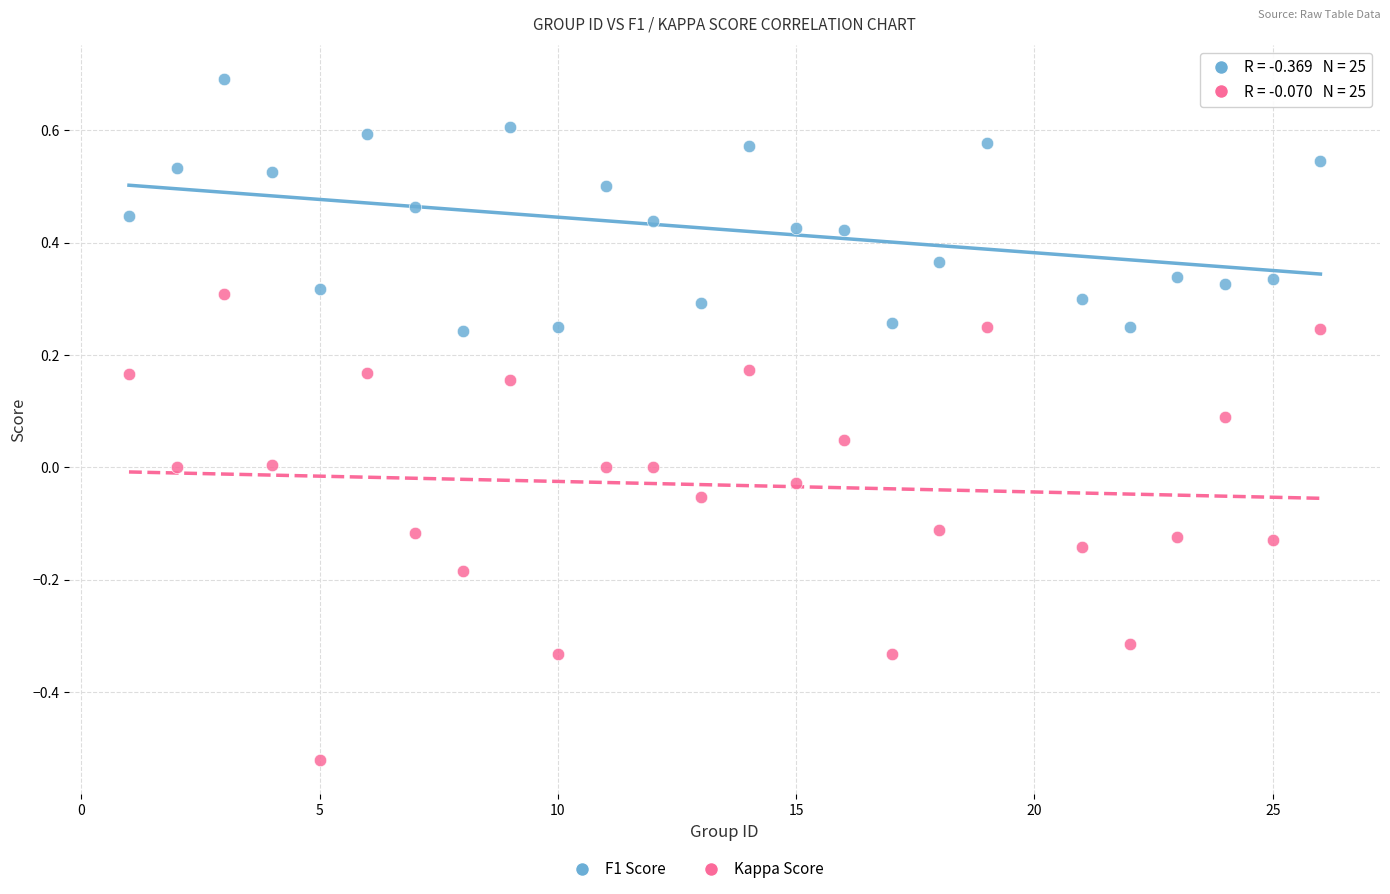

Which series contains the lowest Y value?

Kappa Score